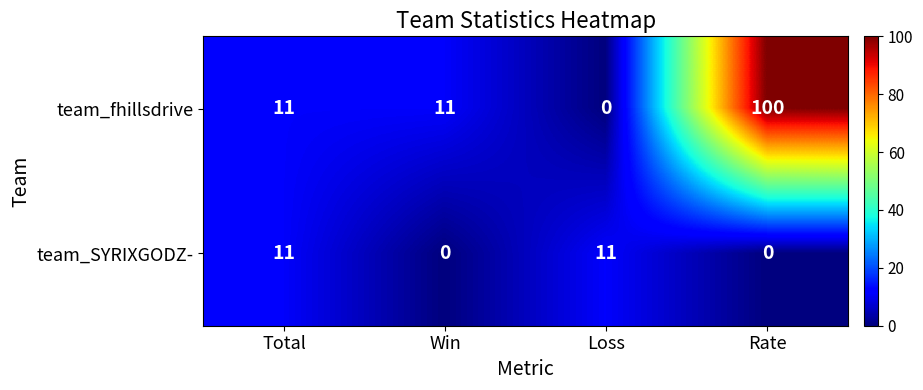

At how many categories does at least one series exceed 12?

1